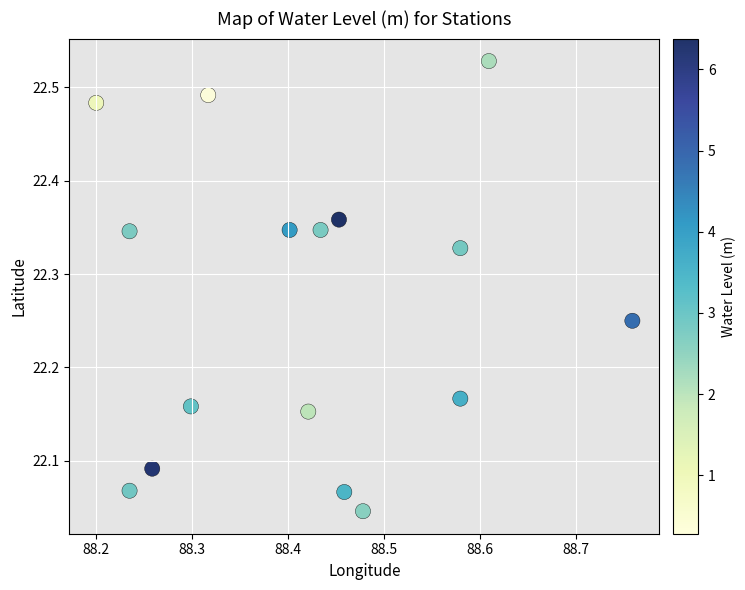

What is the range of Y values (max minus min)?

0.5